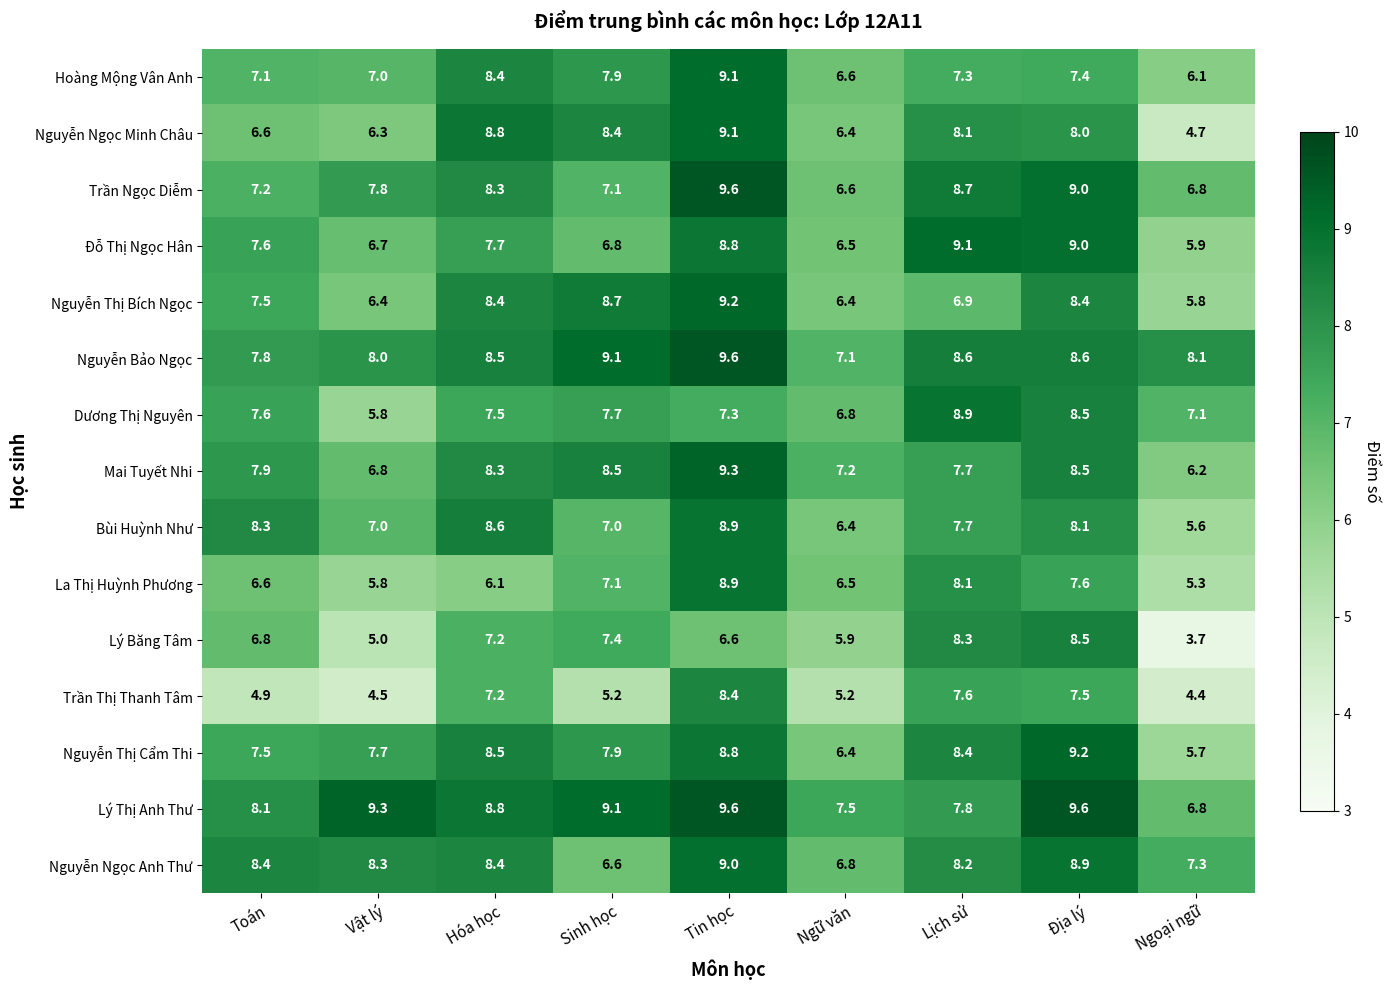

What value does the Hoàng Mộng Vân Anh series have at Hóa học?

8.4